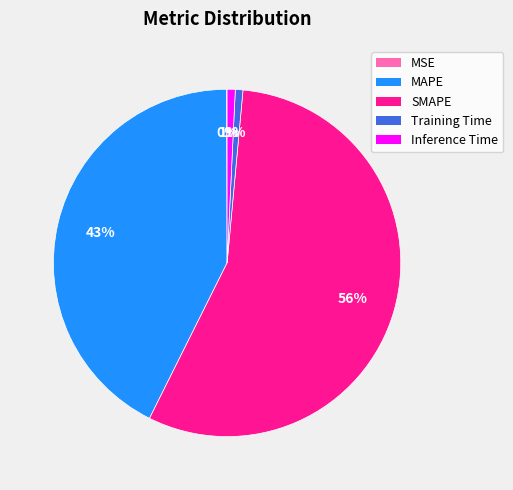

Which category has the biggest portion of the pie?

SMAPE